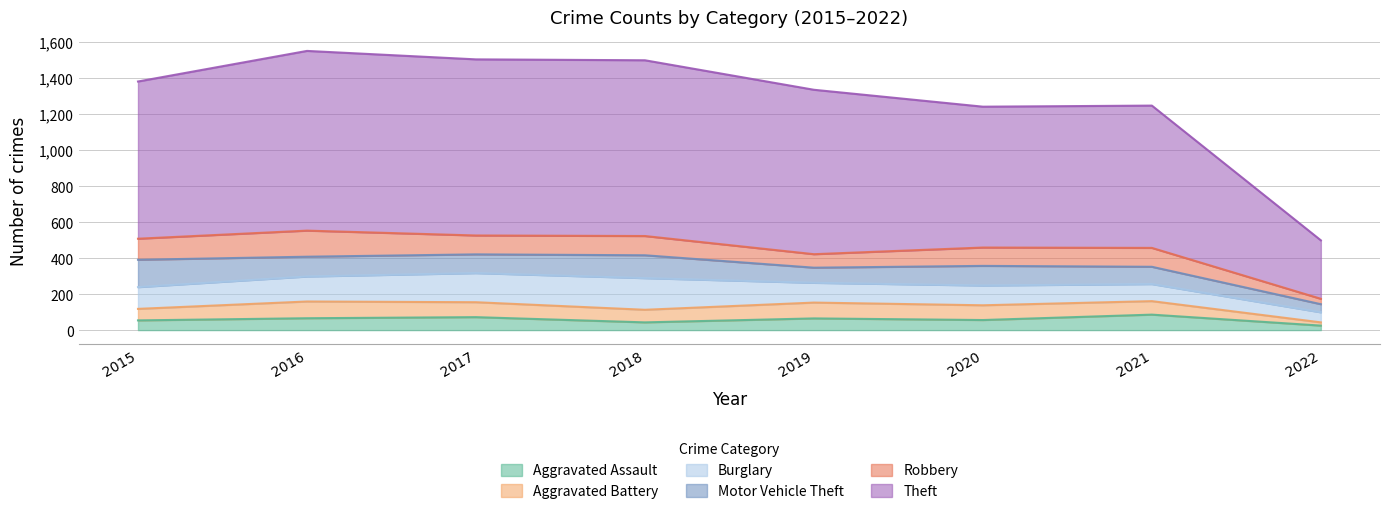

Is it true that Theft equals 542 at 2015?

False